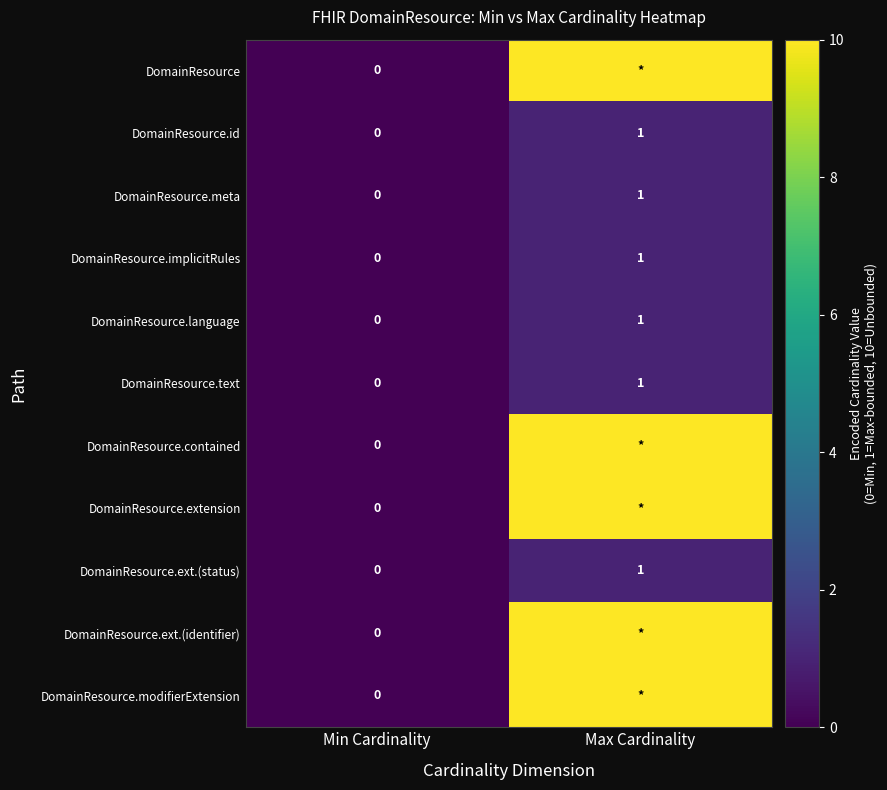

At which label does DomainResource.meta reach its minimum?

Min Cardinality